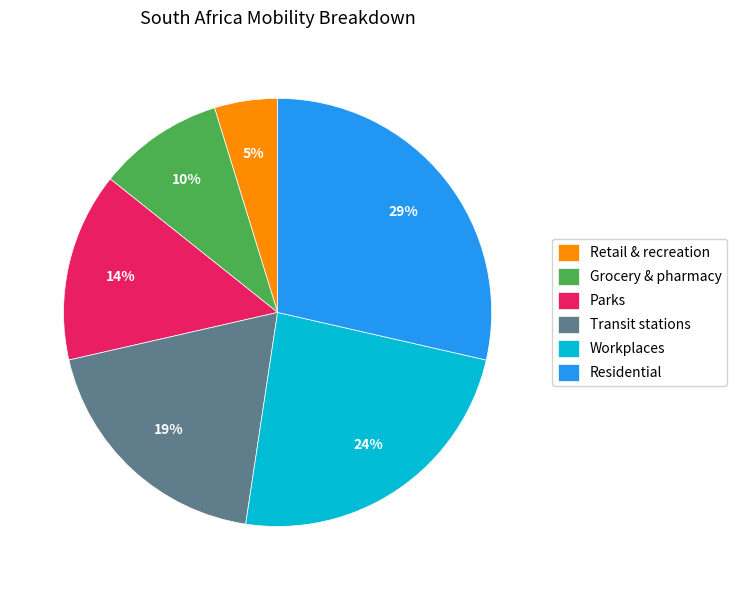

To the nearest percent, what is the difference between the Transit stations and Retail & recreation slice percentages?

14%